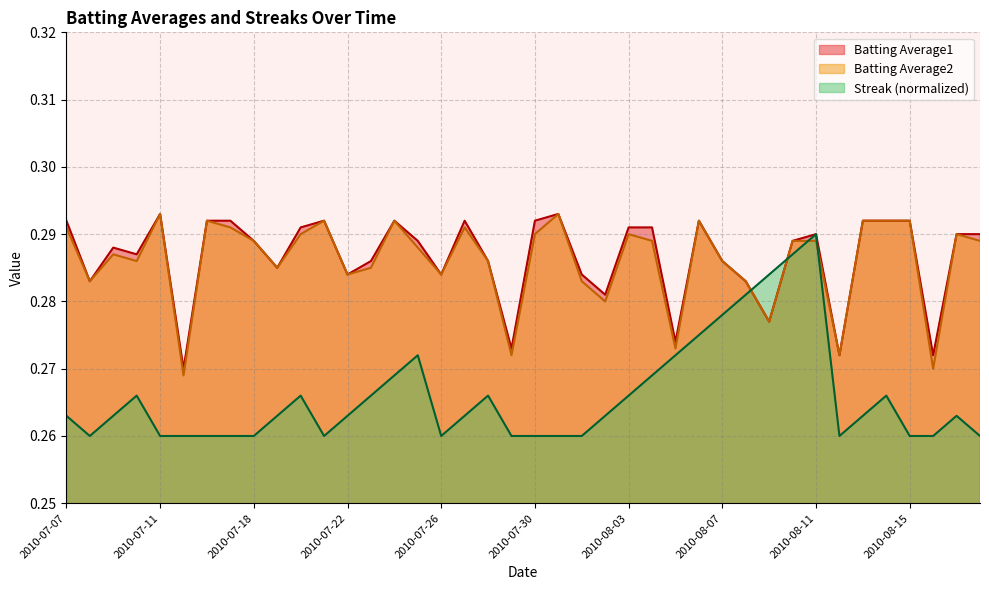

Reading right to left, list all the values displayed in this chart.

Batting Average1: 0.3	0.3	0.3	0.3	0.3	0.3	0.3	0.3	0.3	0.3	0.3	0.3	0.3	0.3	0.3	0.3	0.3	0.3	0.3	0.3	0.3	0.3	0.3	0.3	0.3	0.3	0.3	0.3	0.3	0.3	0.3	0.3	0.3	0.3	0.3	0.3	0.3	0.3	0.3	0.3
Batting Average2: 0.3	0.3	0.3	0.3	0.3	0.3	0.3	0.3	0.3	0.3	0.3	0.3	0.3	0.3	0.3	0.3	0.3	0.3	0.3	0.3	0.3	0.3	0.3	0.3	0.3	0.3	0.3	0.3	0.3	0.3	0.3	0.3	0.3	0.3	0.3	0.3	0.3	0.3	0.3	0.3
Streak: 0.3	0.3	0.3	0.3	0.3	0.3	0.3	0.3	0.3	0.3	0.3	0.3	0.3	0.3	0.3	0.3	0.3	0.3	0.3	0.3	0.3	0.3	0.3	0.3	0.3	0.3	0.3	0.3	0.3	0.3	0.3	0.3	0.3	0.3	0.3	0.3	0.3	0.3	0.3	0.3